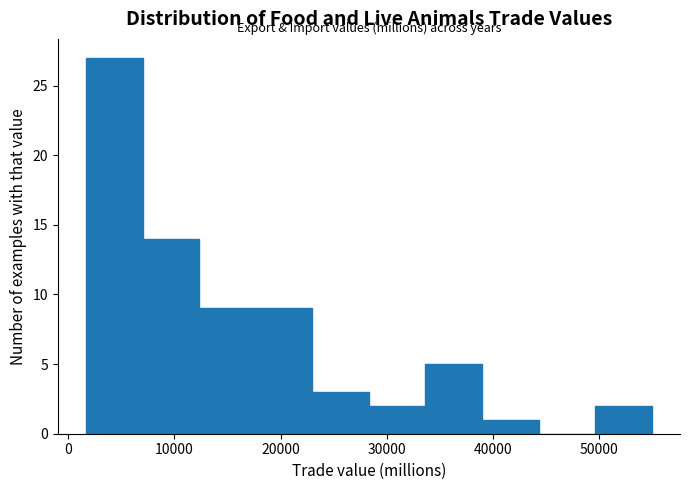

Reading left to right, list every bar in this chart as the range it spans on the x-axis followed by its height. Neither the bar edges nor the heights are printed on the chart, so give them approximately, as read against the axes.

2000 to 7000: 27
7000 to 12000: 14
12000 to 18000: 9
18000 to 23000: 9
23000 to 28000: 3
28000 to 34000: 2
34000 to 39000: 5
39000 to 44000: 1
44000 to 50000: 0
50000 to 55000: 2